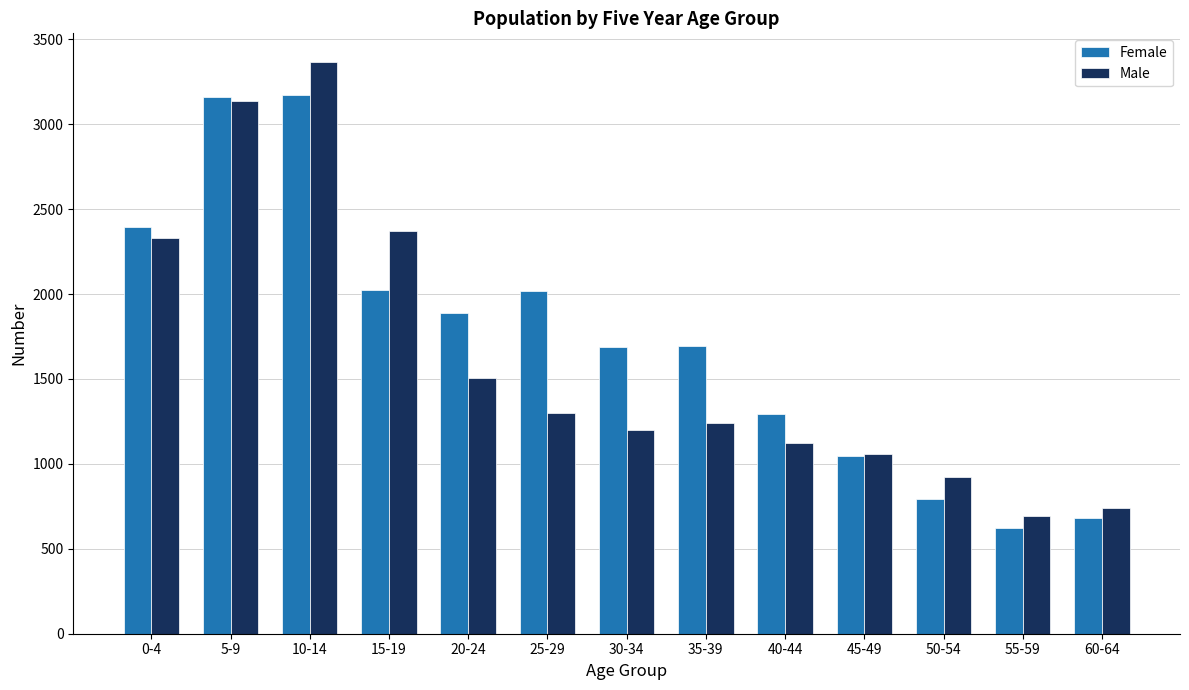

Between 50-54 and 55-59, which series saw the biggest shift?

Male